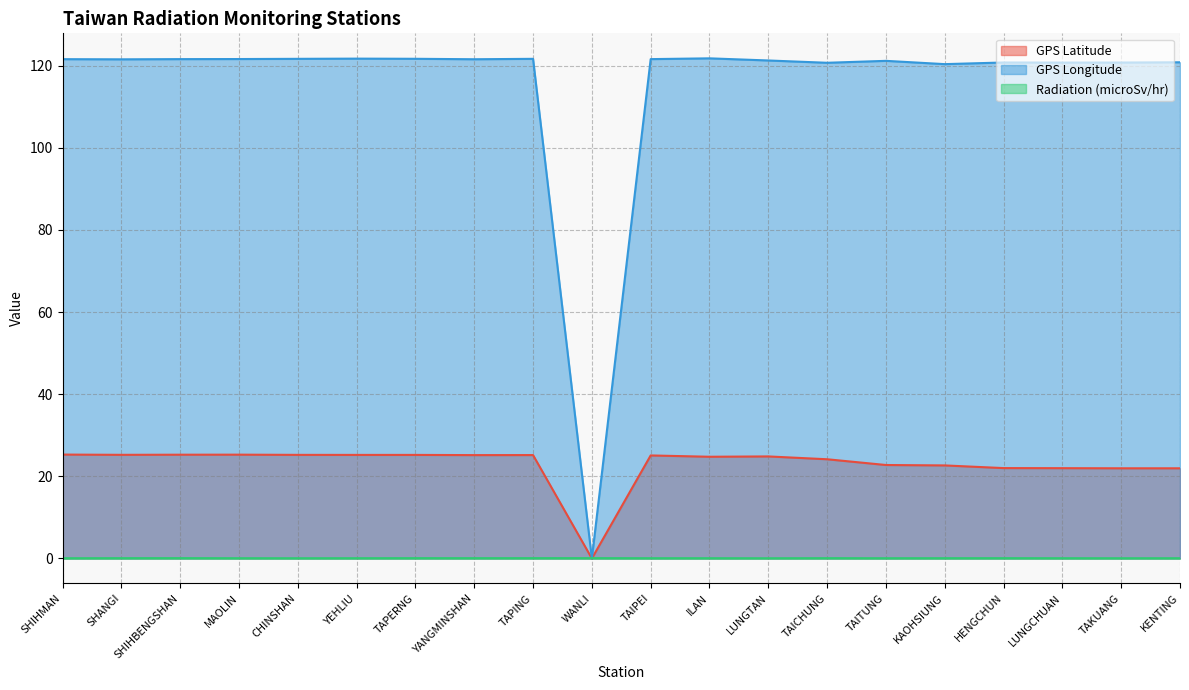

Rank the series by their maximum value, from lowest to highest.

Radiation (microSv/hr), GPS Latitude, GPS Longitude